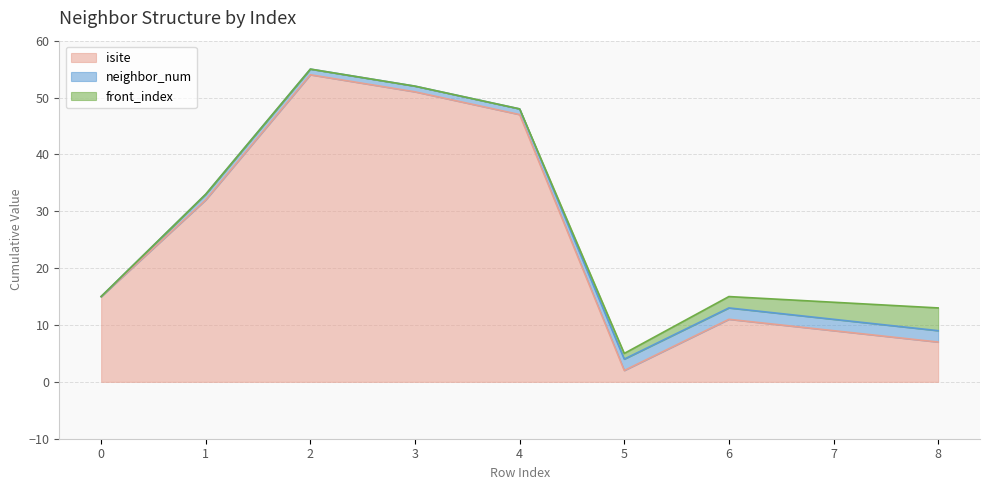

Reading left to right, list all the values displayed in this chart.

isite: 15	32	54	51	47	2	11	9	7
neighbor_num: 0	1	1	1	1	2	2	2	2
front_index: 0	0	0	0	0	1	2	3	4